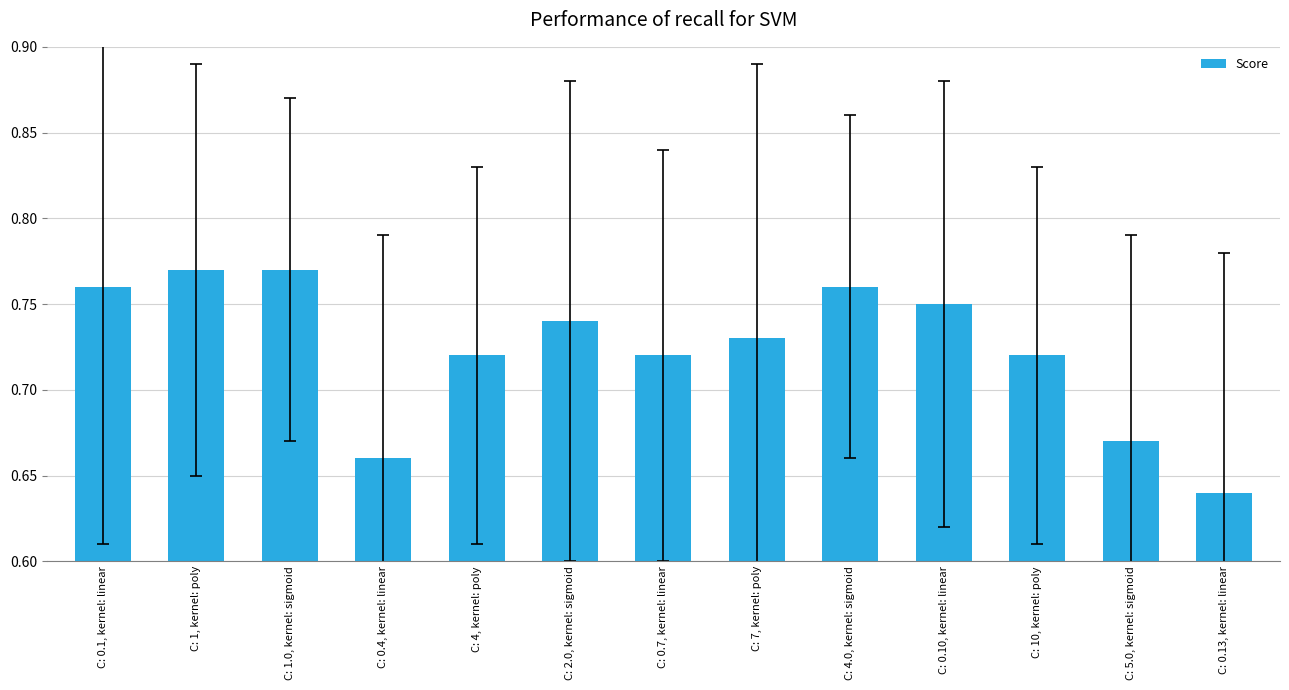

The value at C: 0.7, kernel: linear is 1.2. True or false?

False